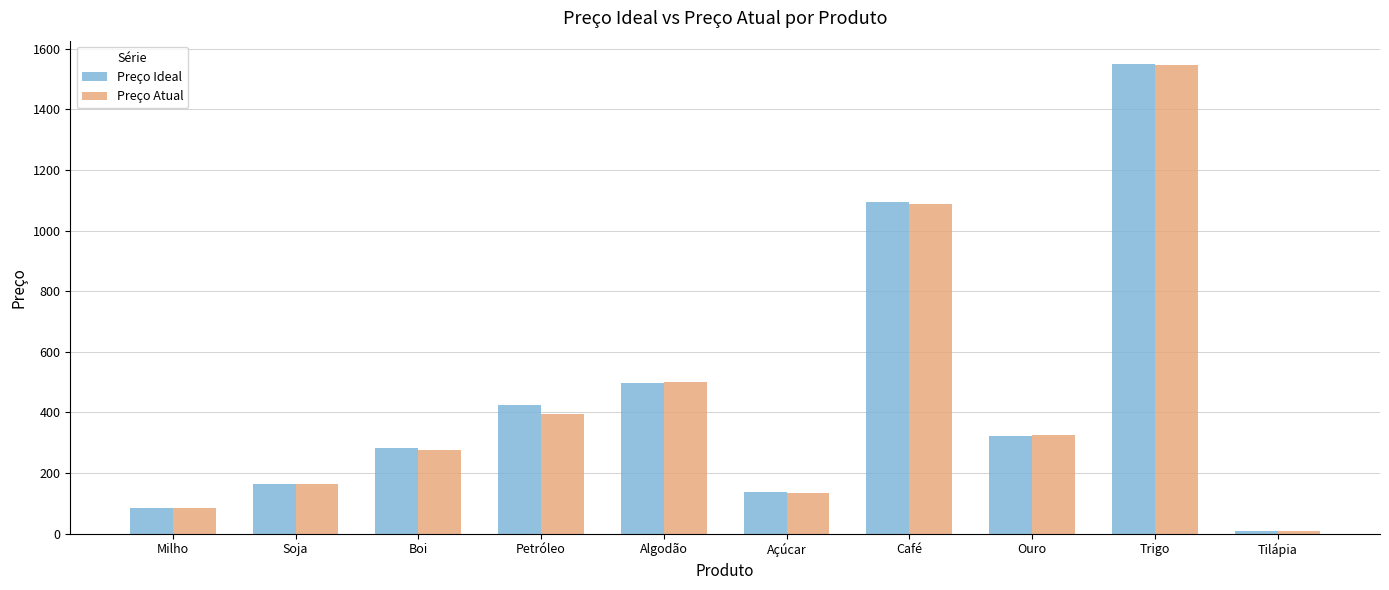

What position from the left is Tilápia?

10